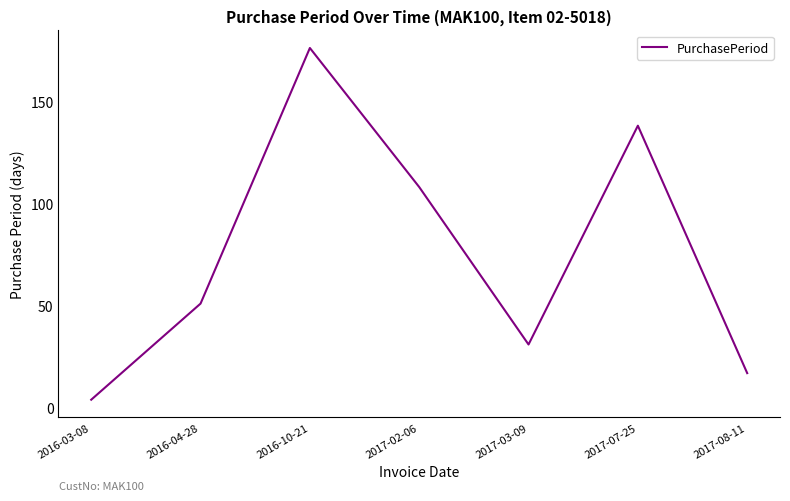

Which label corresponds to the smallest value in the chart?

2016-03-08